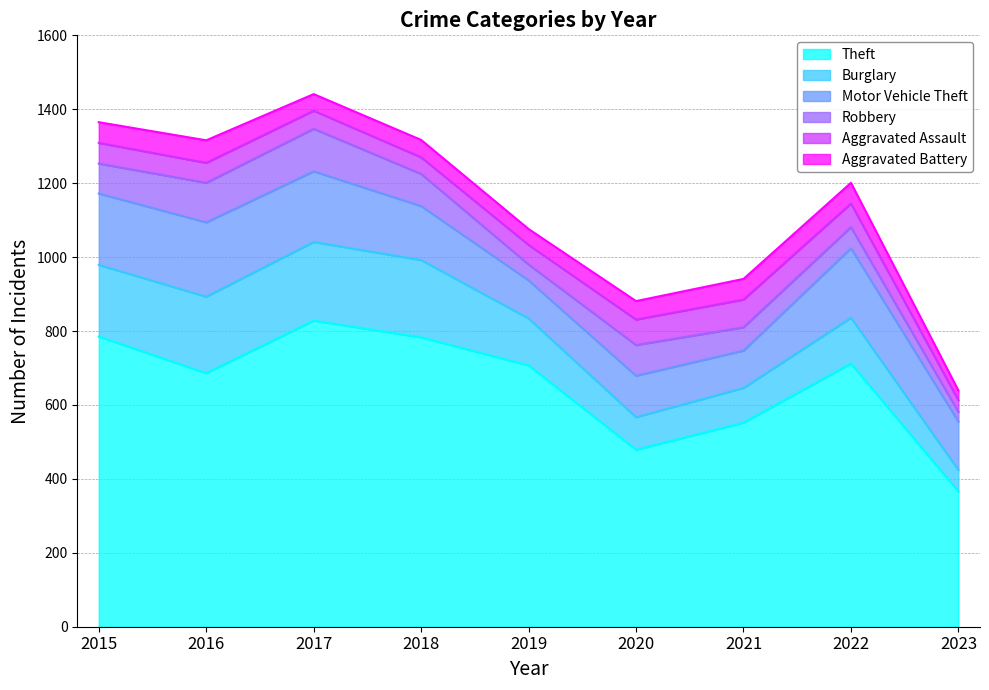

Reading left to right, transcribe all the data shown in this chart.

Theft: 2015=785	2016=686	2017=828	2018=783	2019=707	2020=479	2021=552	2022=712	2023=366
Burglary: 2015=194	2016=207	2017=213	2018=209	2019=127	2020=88	2021=94	2022=124	2023=58
Motor Vehicle Theft: 2015=193	2016=201	2017=191	2018=146	2019=103	2020=112	2021=101	2022=188	2023=131
Robbery: 2015=81	2016=107	2017=115	2018=87	2019=43	2020=83	2021=63	2022=57	2023=26
Aggravated Assault: 2015=56	2016=54	2017=49	2018=45	2019=53	2020=69	2021=75	2022=64	2023=32
Aggravated Battery: 2015=56	2016=61	2017=45	2018=47	2019=43	2020=50	2021=56	2022=56	2023=26